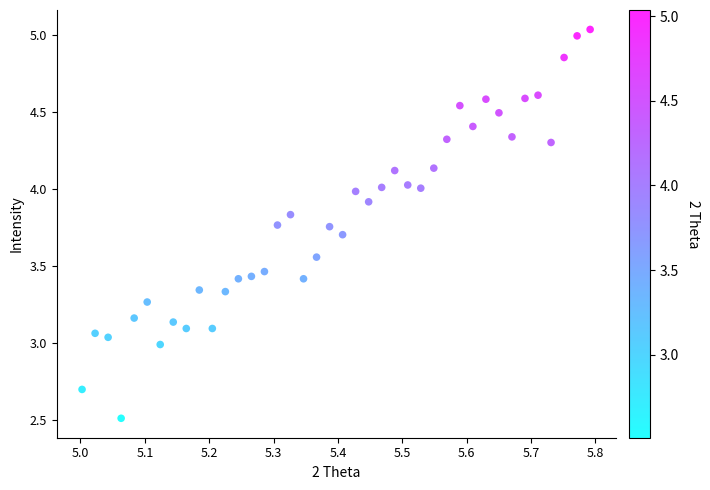

What is the range of X values (max minus min)?

0.8